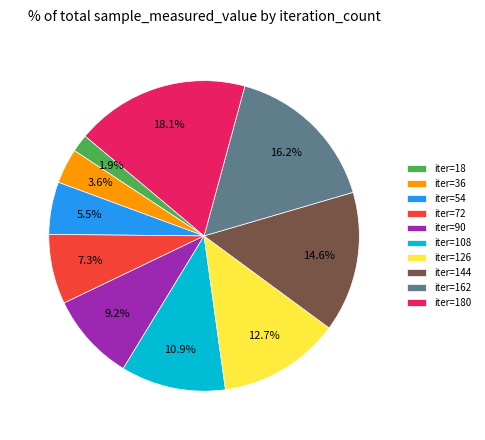

Approximately how many times larger is the value at iter=90 compared to iter=162?

0.6